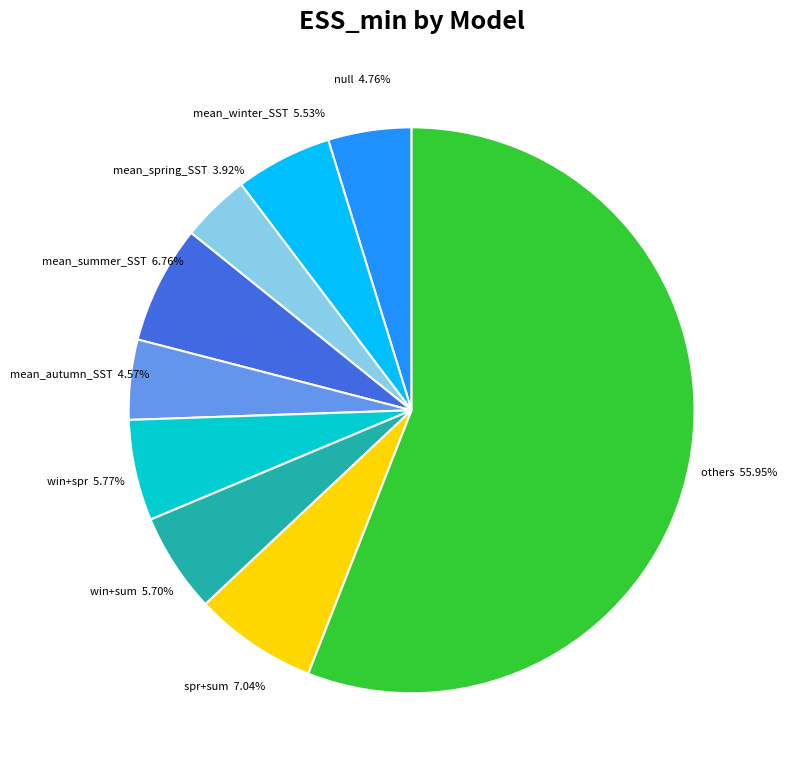

Count the number of slices in the pie.

9